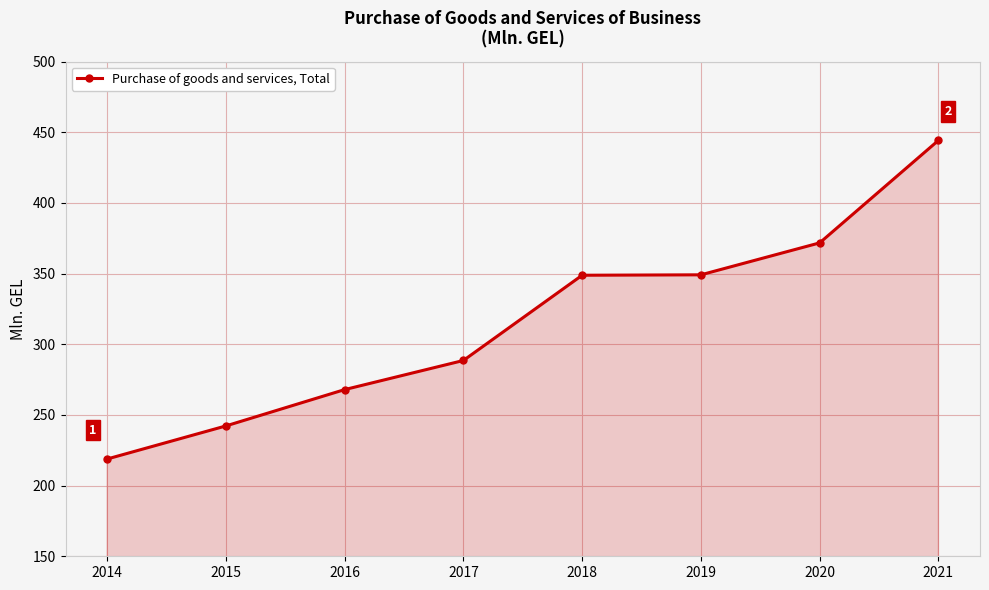

True or false: there are more than 2 points higher than both neighbors.

False